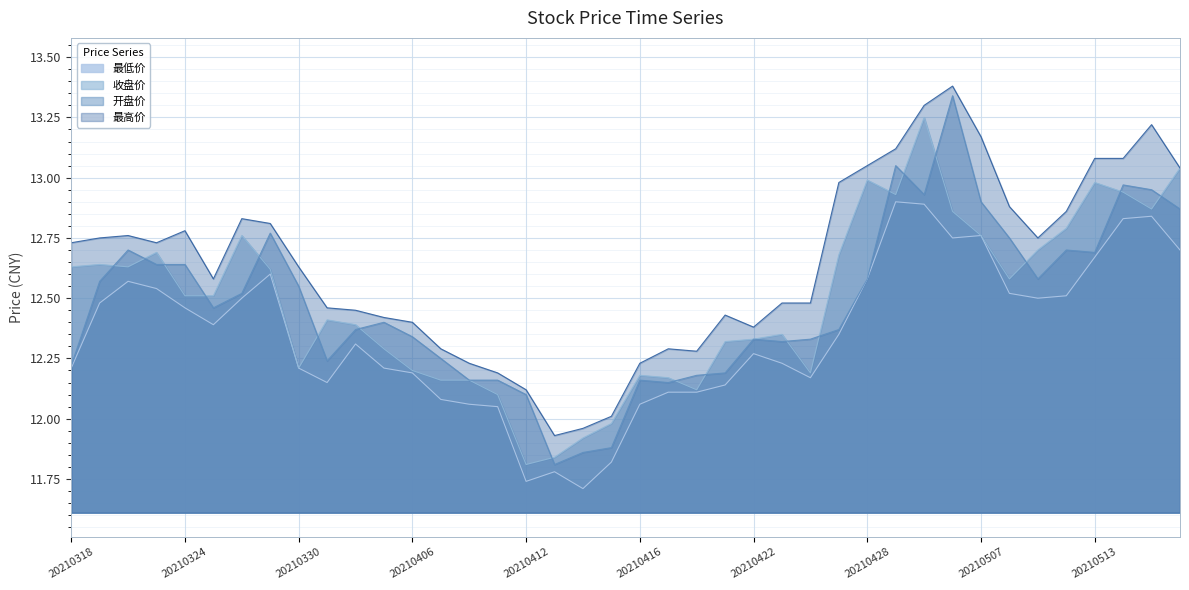

What is the approximate value of 开盘价 at 20210414?

11.9